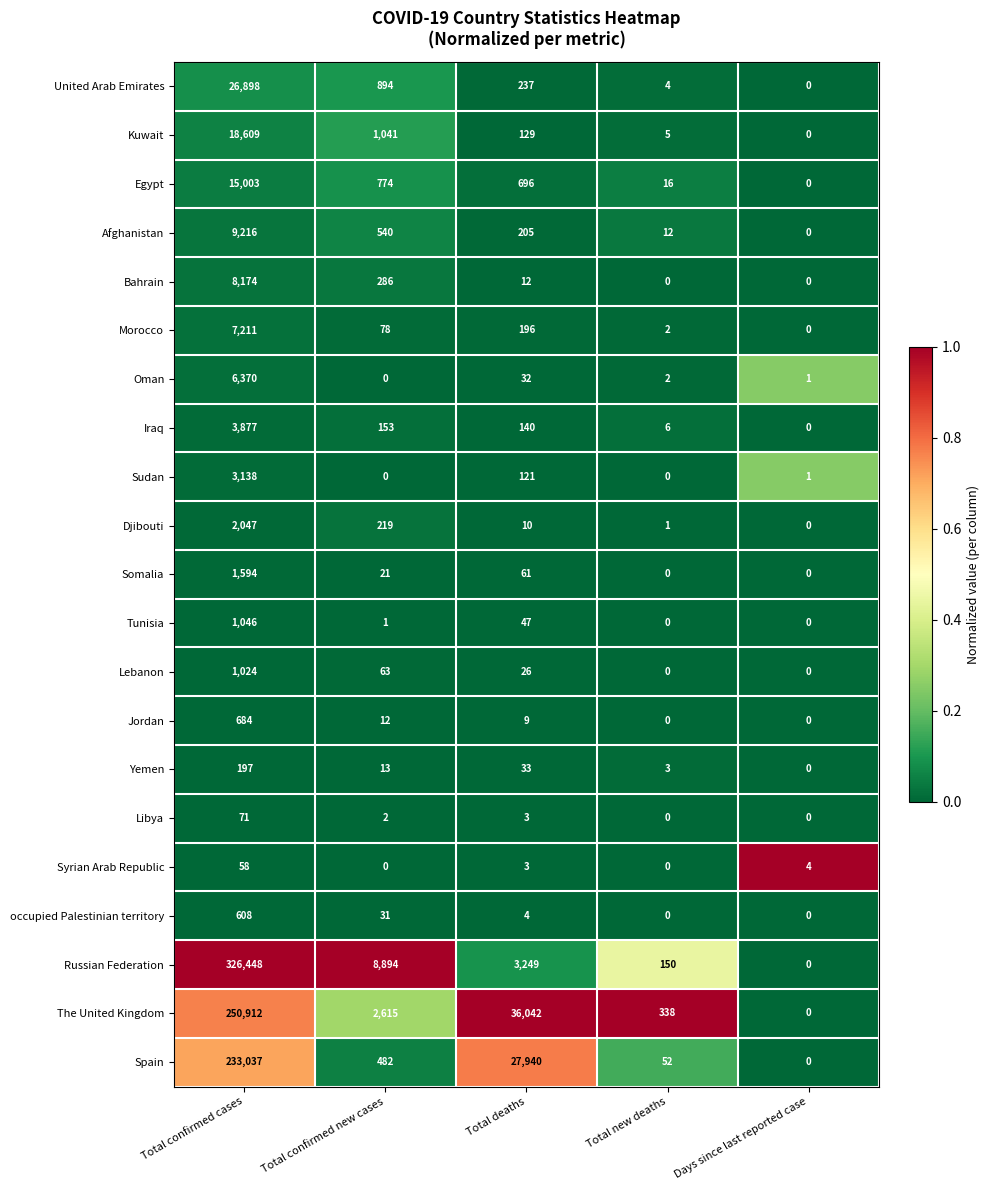

The Spain series shows 104 at Total confirmed new cases. True or false?

False